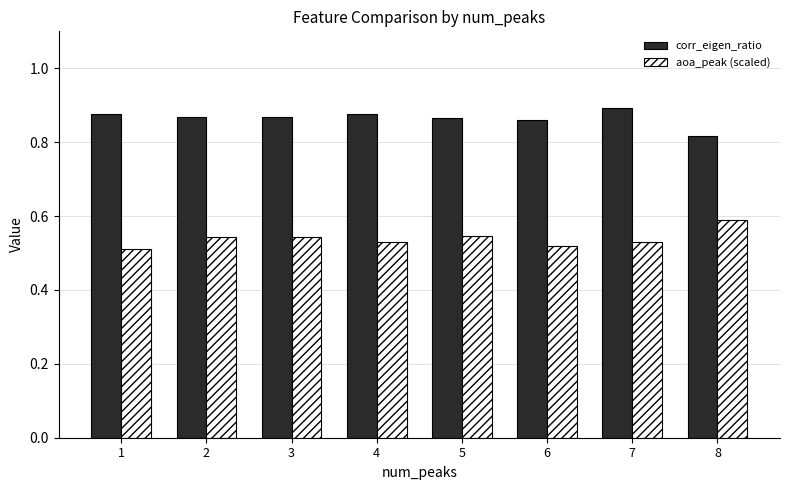

How many aoa_peak (scaled) values are between 0 and 1?

8